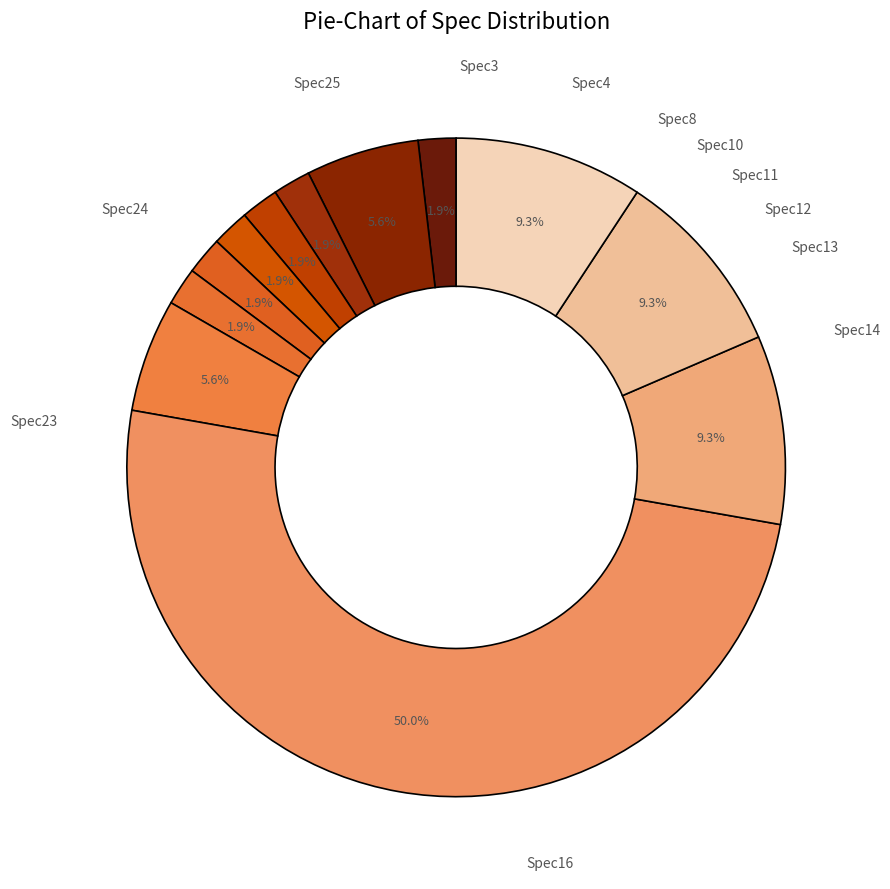

How many slices are in this pie chart?

12